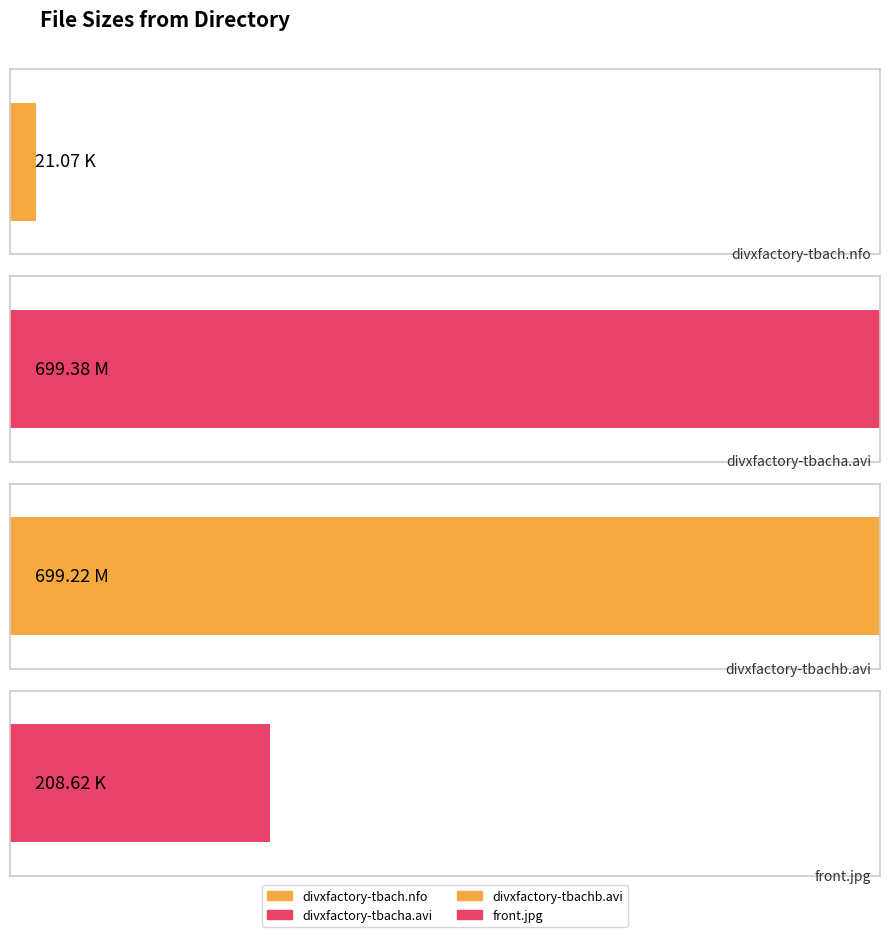

Rank the categories by value from lowest to highest.

divxfactory-tbach.nfo, front.jpg, divxfactory-tbachb.avi, divxfactory-tbacha.avi